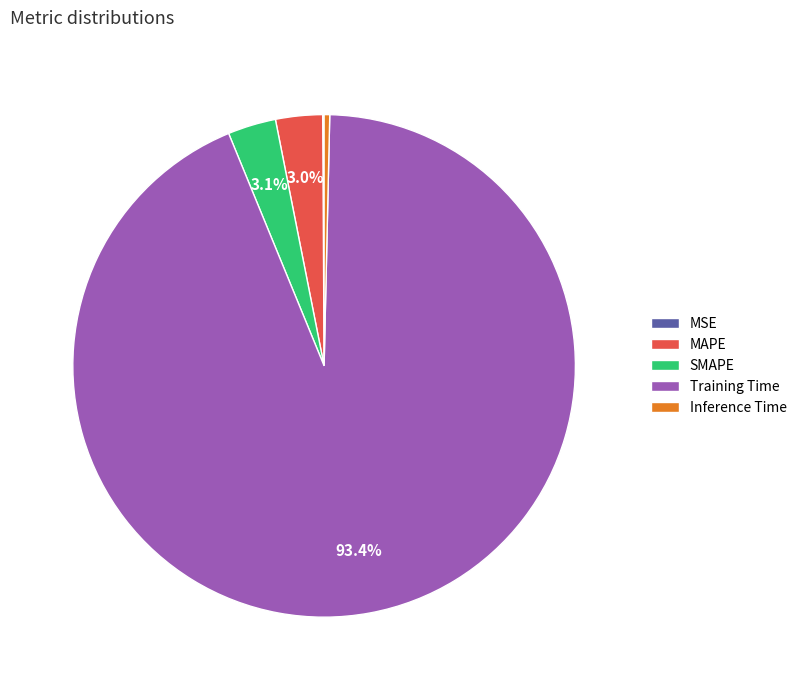

Is MAPE the majority of the pie?

No